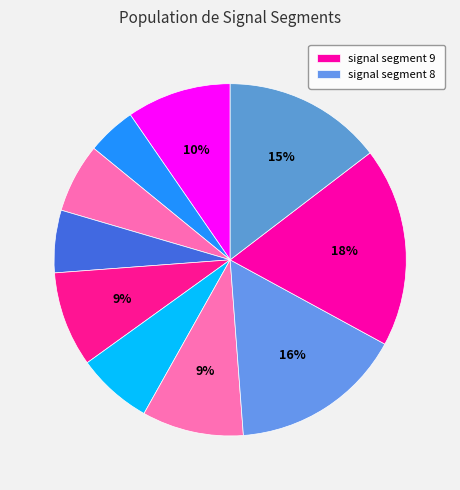

How many segments does this pie chart have?

10